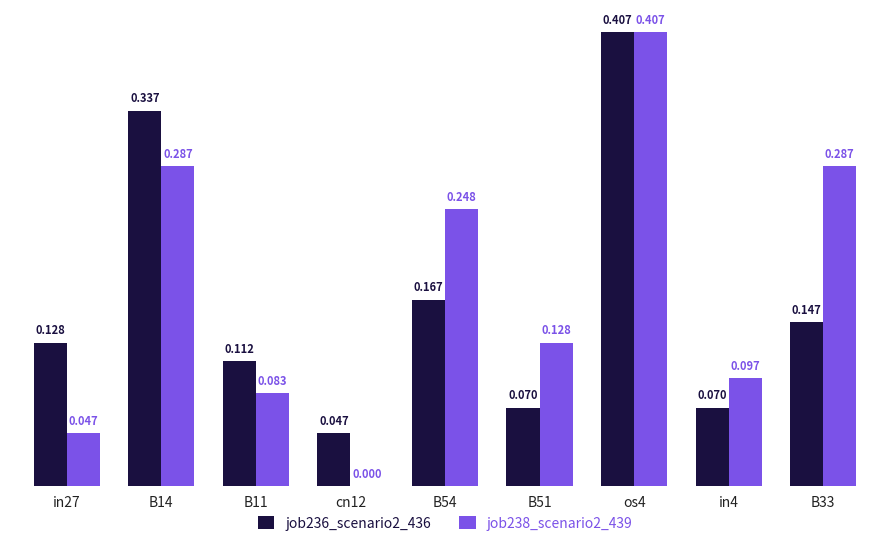

At which label is job238_scenario2_439 closest to 0?

cn12